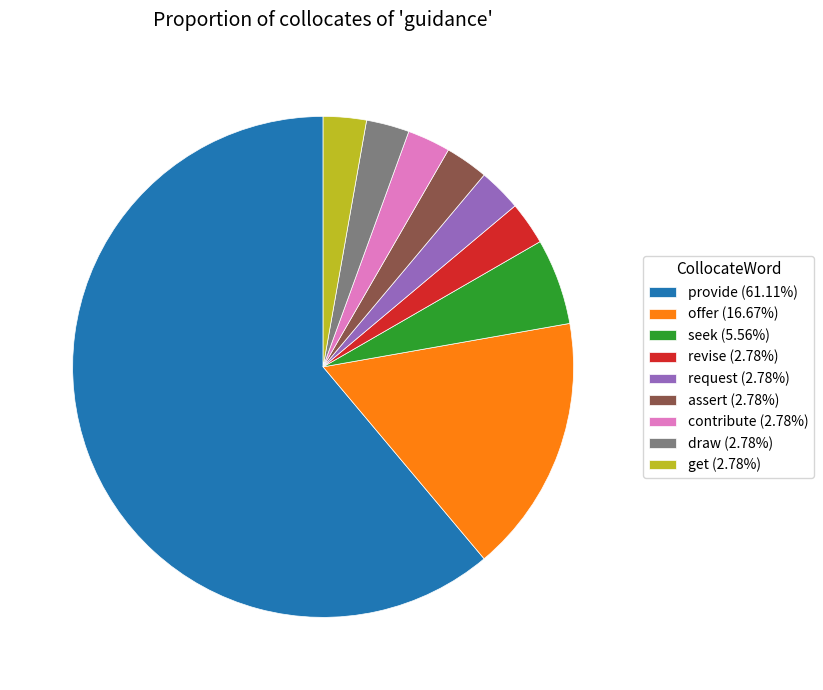

Approximately how many times larger is the value at assert (2.78%) compared to revise (2.78%)?

1.0